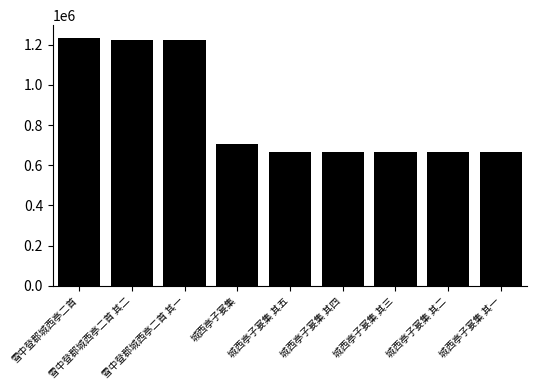

What is the difference between the maximum and minimum values?

568762